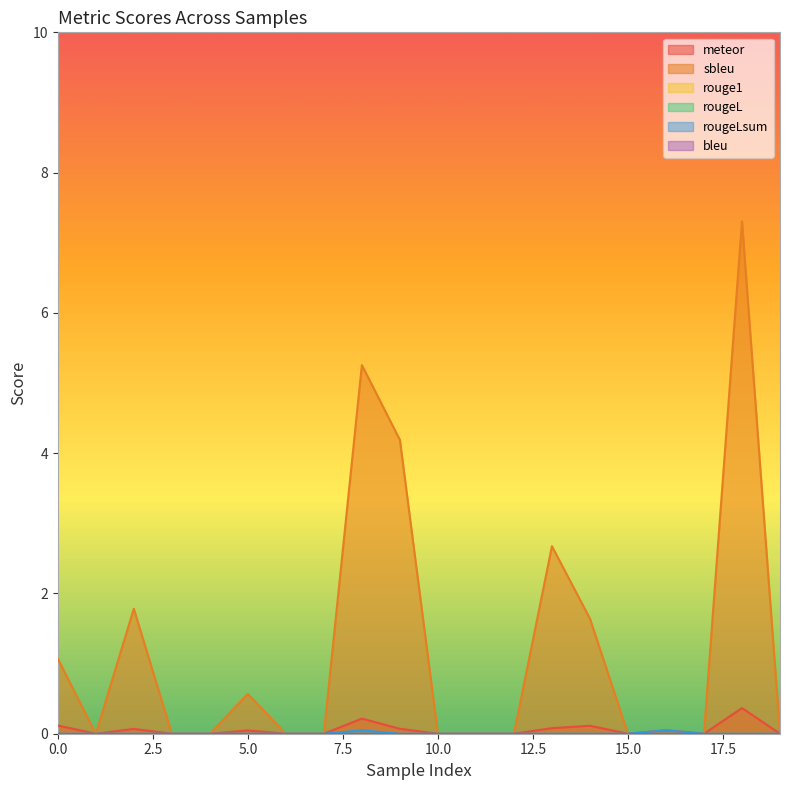

Rank the series at 10 from lowest to highest value.

meteor, sbleu, rougeLsum